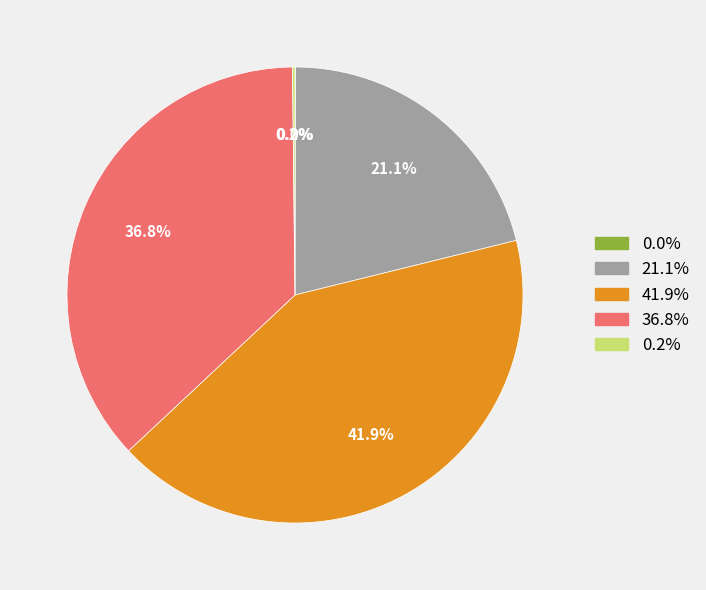

Is there a majority slice in this chart?

No